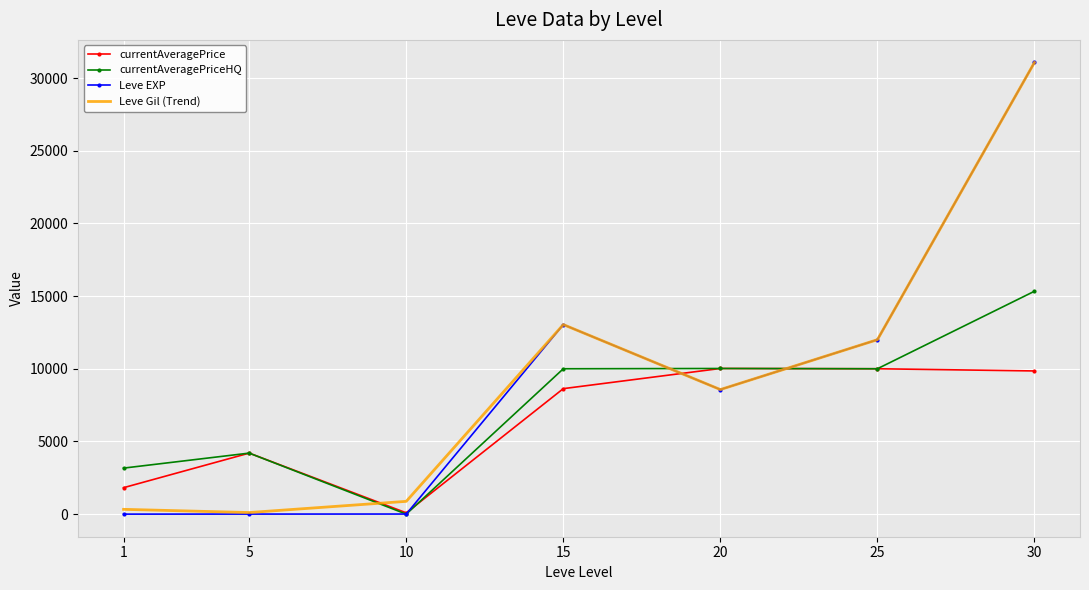

At which category is the sum across all series the highest?

30